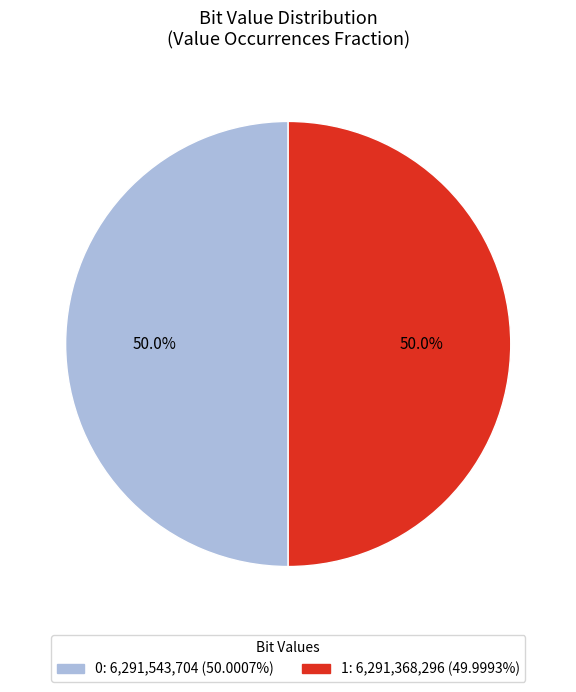

How many segments does this pie chart have?

2